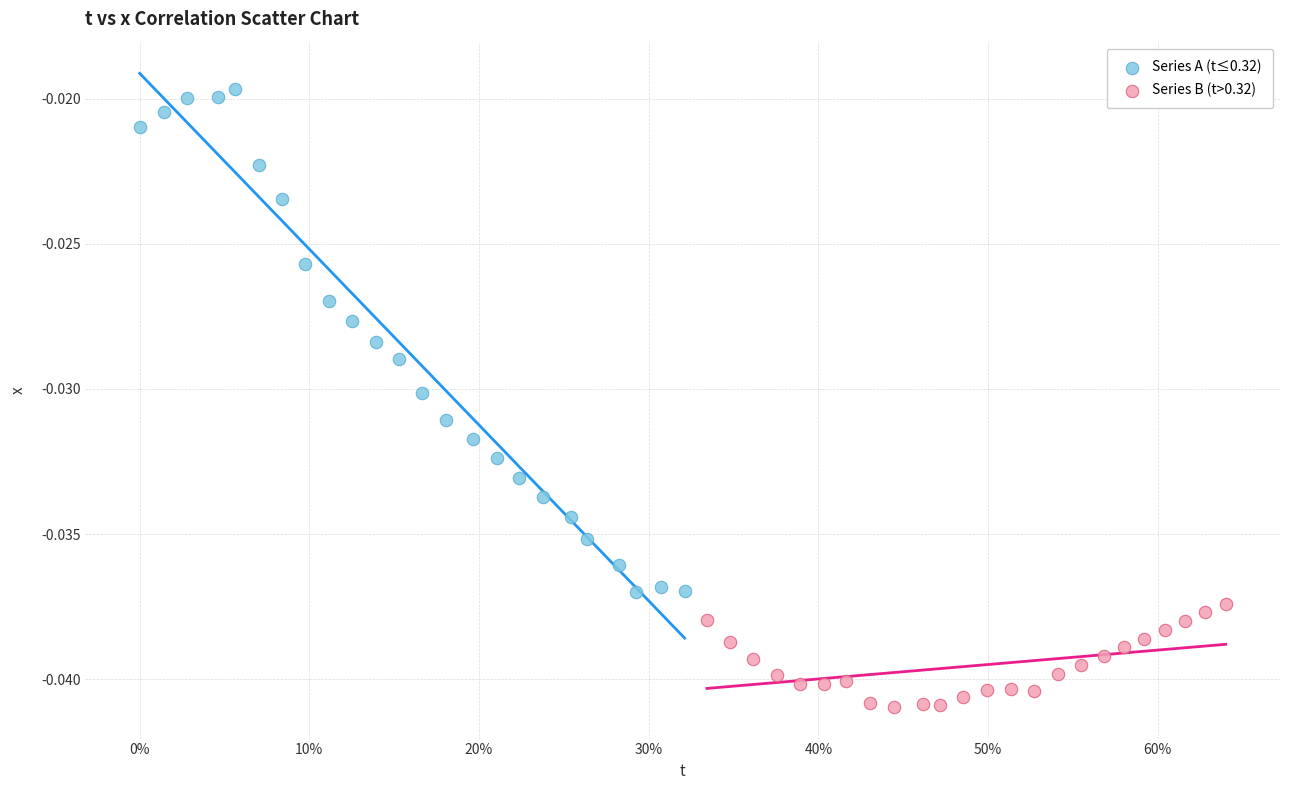

Which series contains the highest Y value?

Series A (t≤0.32)